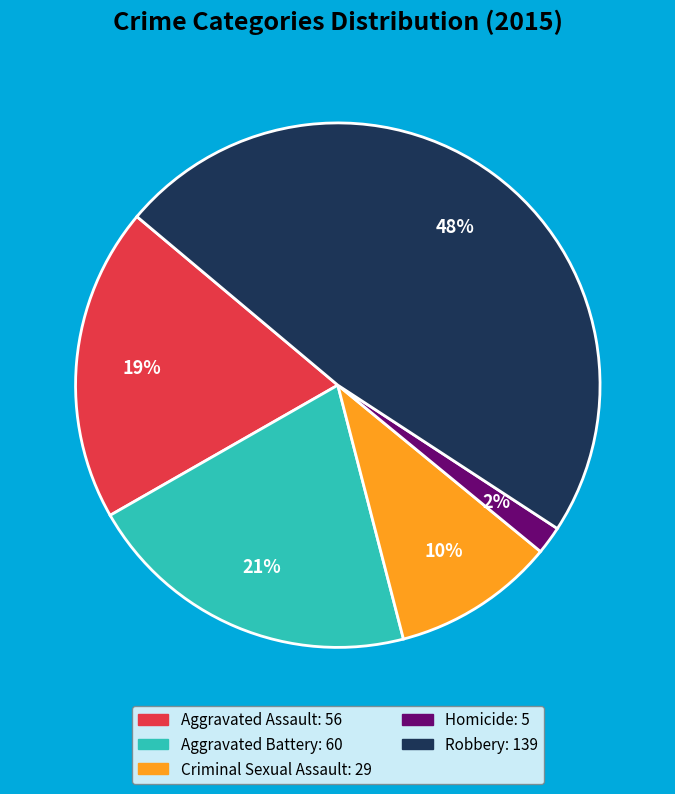

To the nearest percent, what is the combined percentage of Homicide and Criminal Sexual Assault?

12%